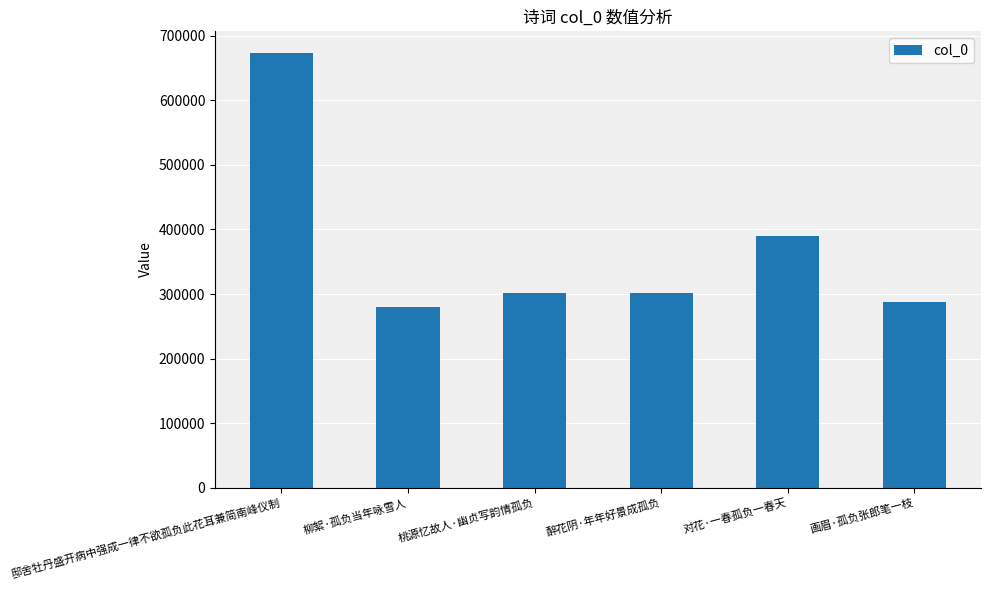

What is the label of the 3rd bar from the left?

桃源忆故人·幽贞写韵情孤负